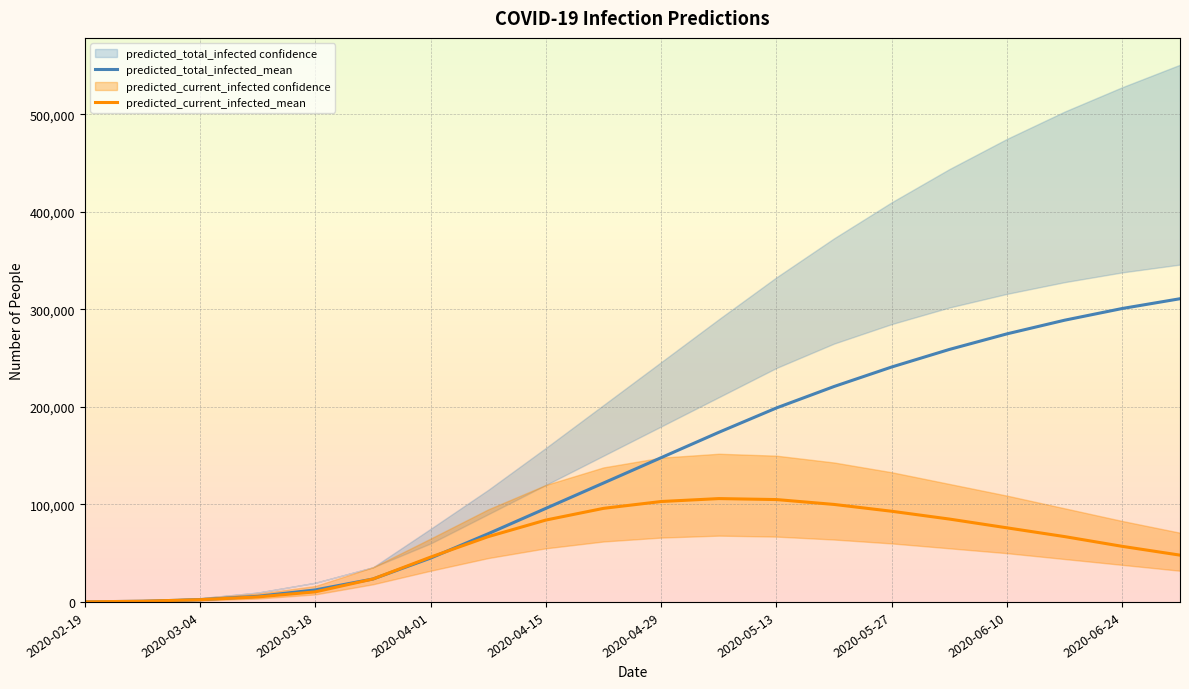

What is the highest value of the predicted_current_infected_mean series?

106000